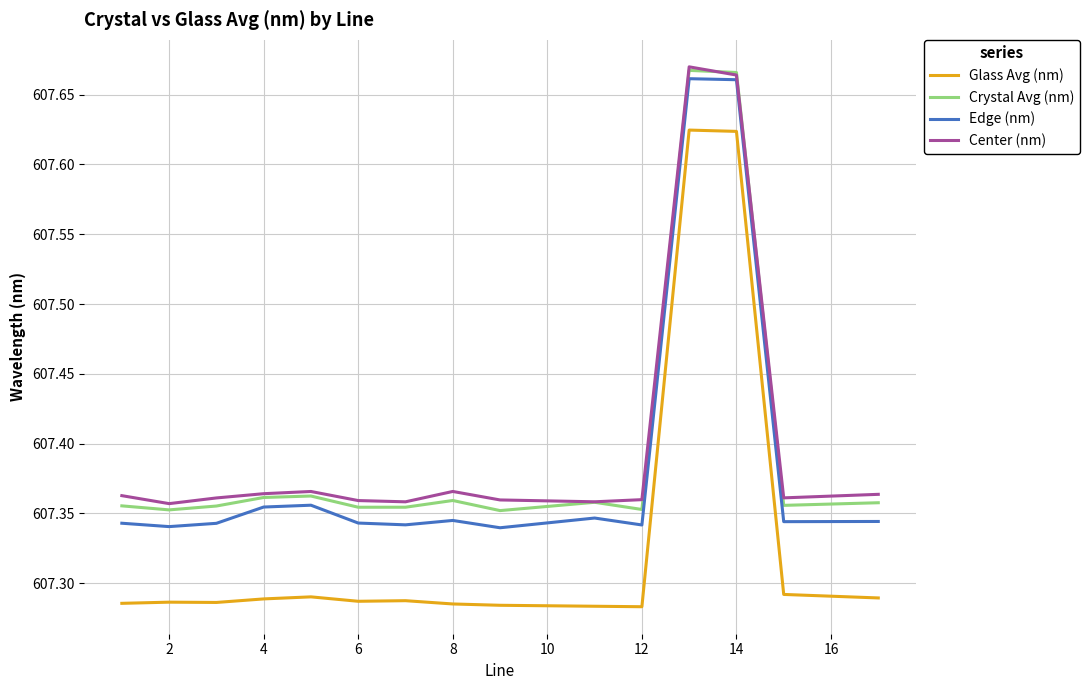

True or false: Center (nm) and Glass Avg (nm) cross at least once.

False